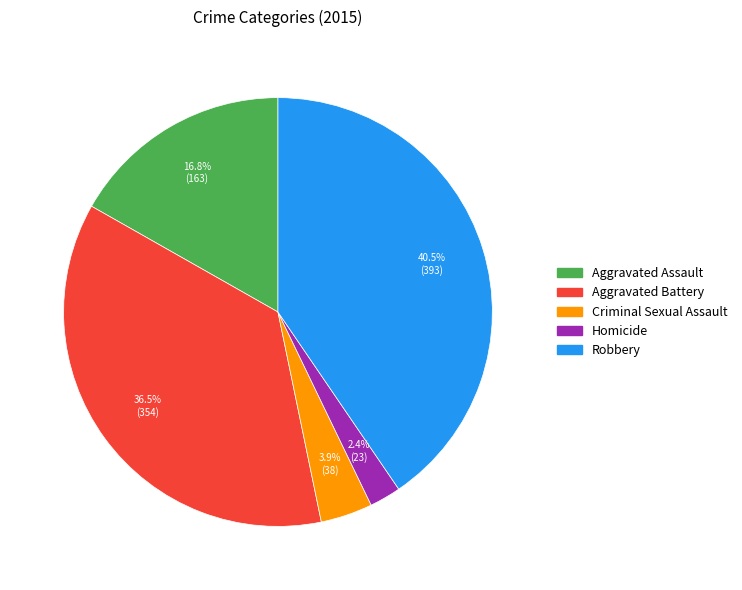

How much of the chart is everything except Aggravated Assault?

83.2%